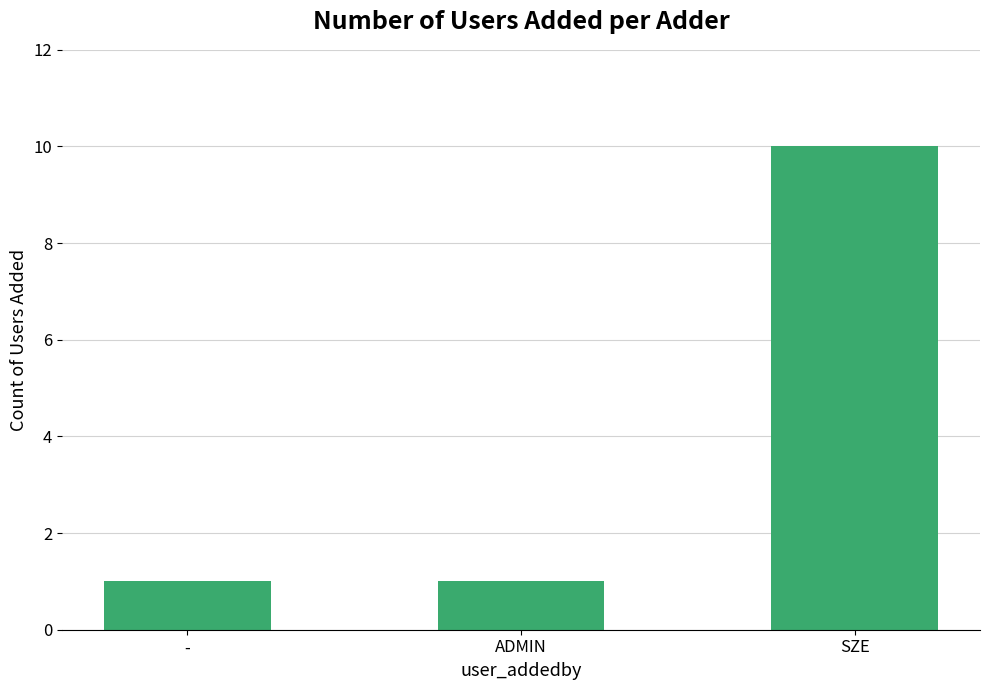

How many categories are shown in the chart?

3